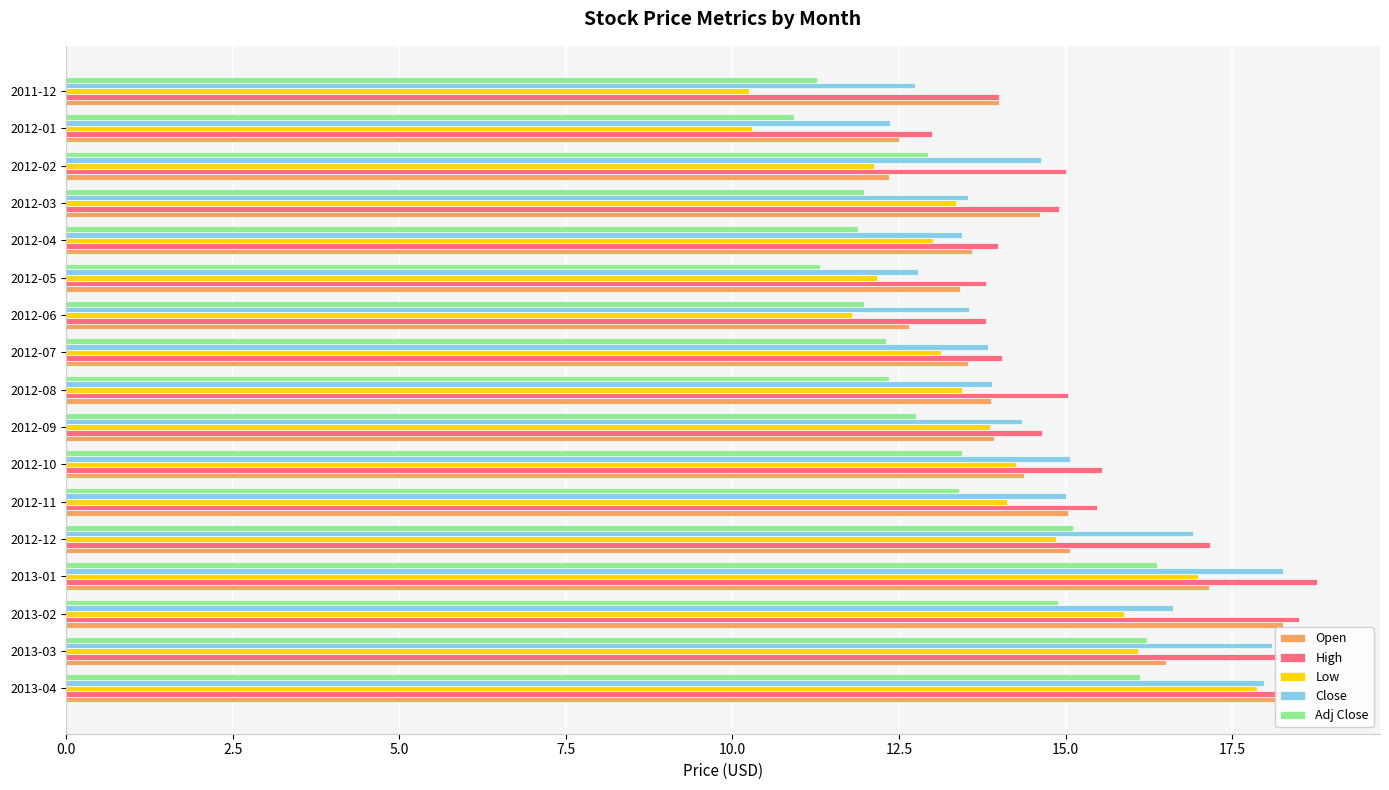

What is the minimum value for High?

13.0